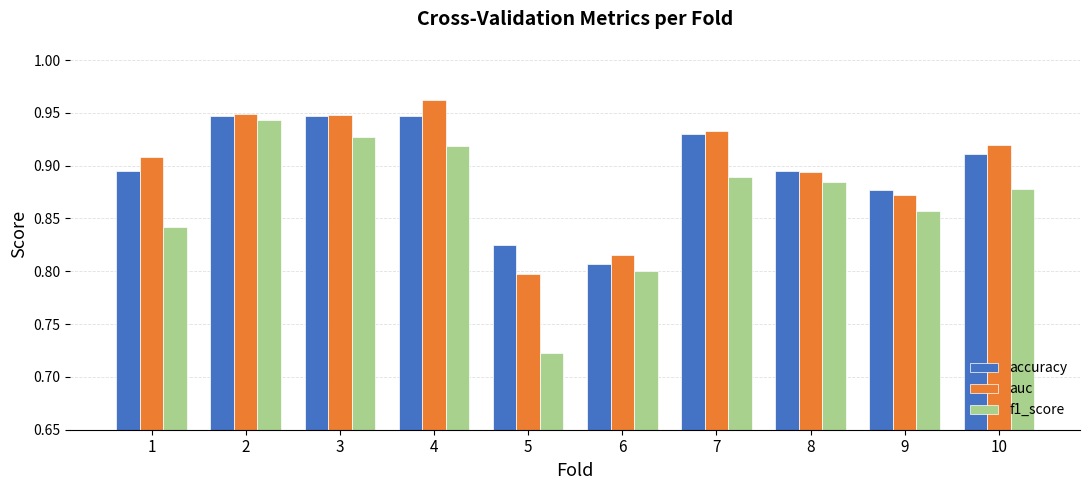

At which category is the sum across all series the highest?

2